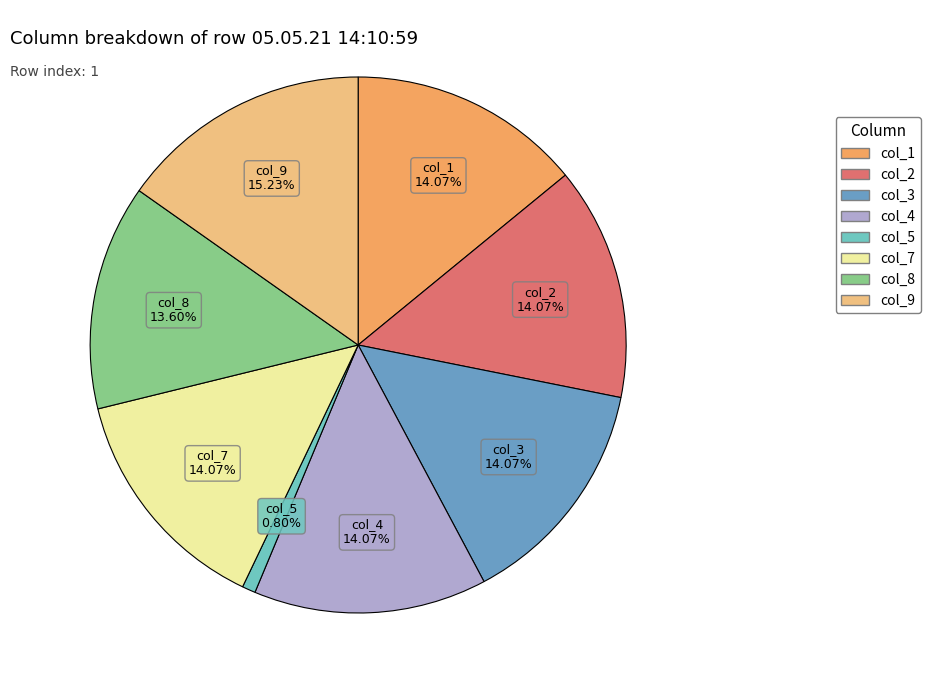

Is there a majority slice in this chart?

No